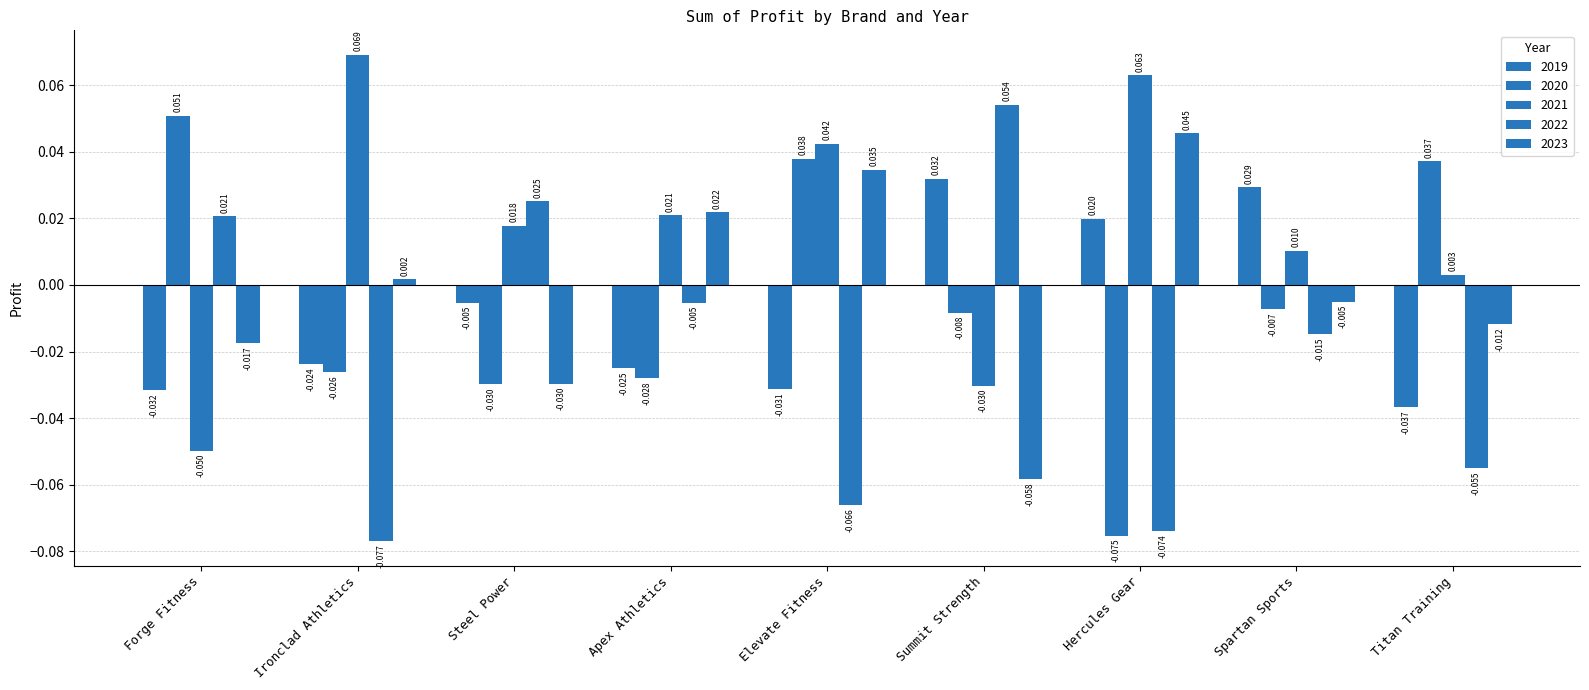

The 2021 series shows -0.0 at Summit Strength. True or false?

False